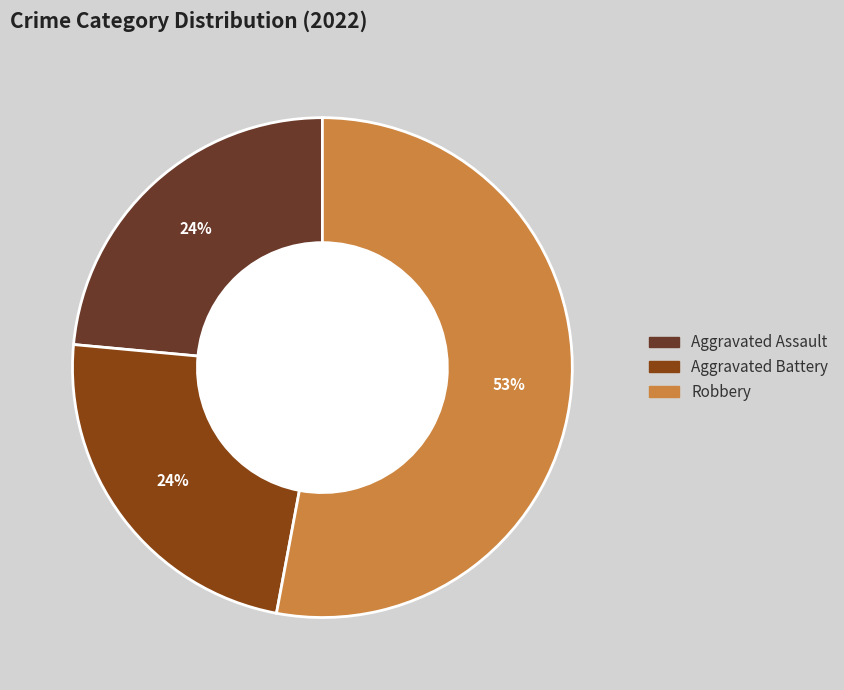

Does any single category account for the majority?

Yes